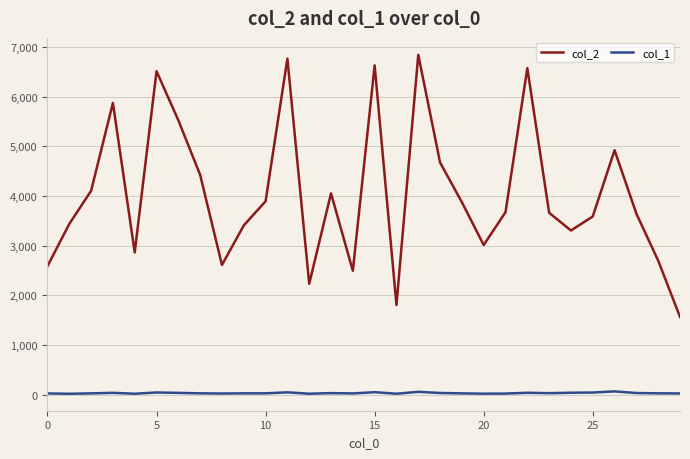

True or false: col_1 and col_2 cross at least once.

False